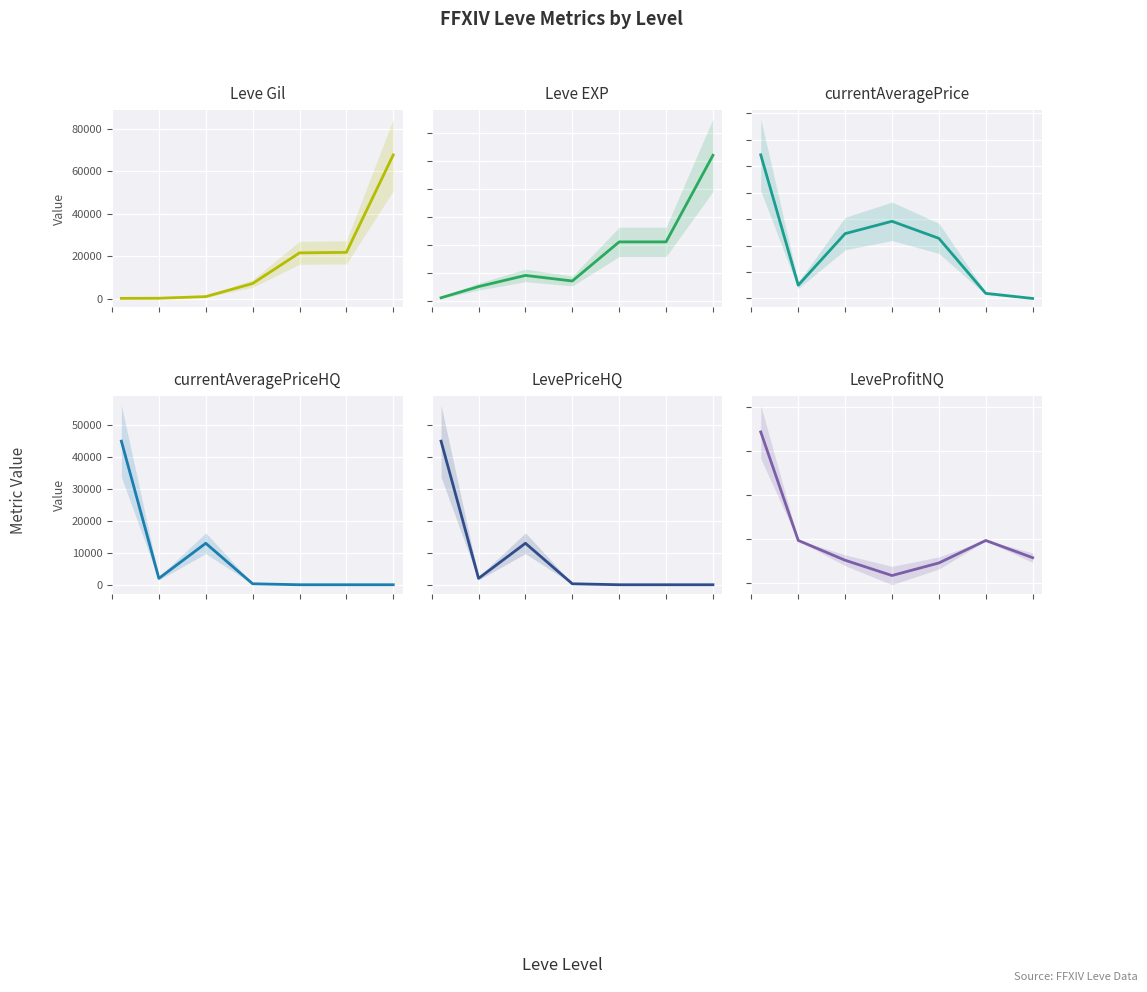

How many distinct data groups are displayed?

6